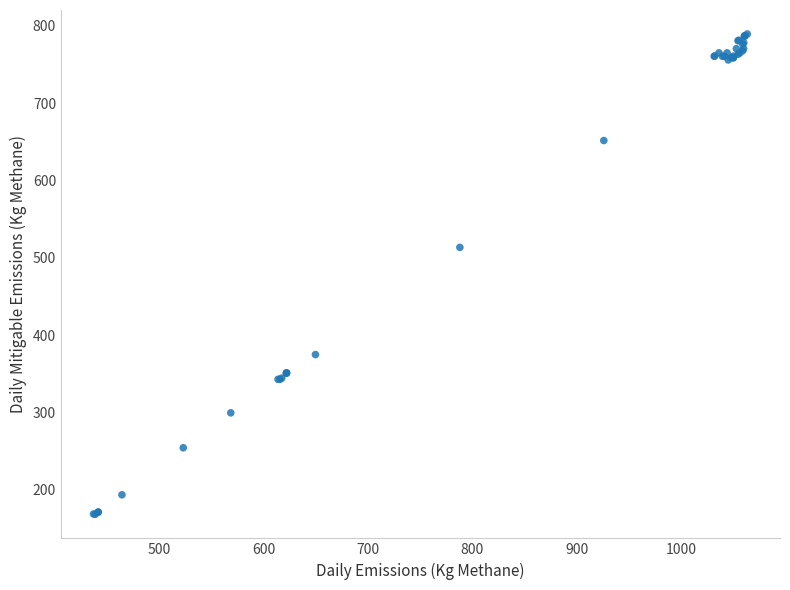

What Y value in the scatter plot is closest to 478?

513.5